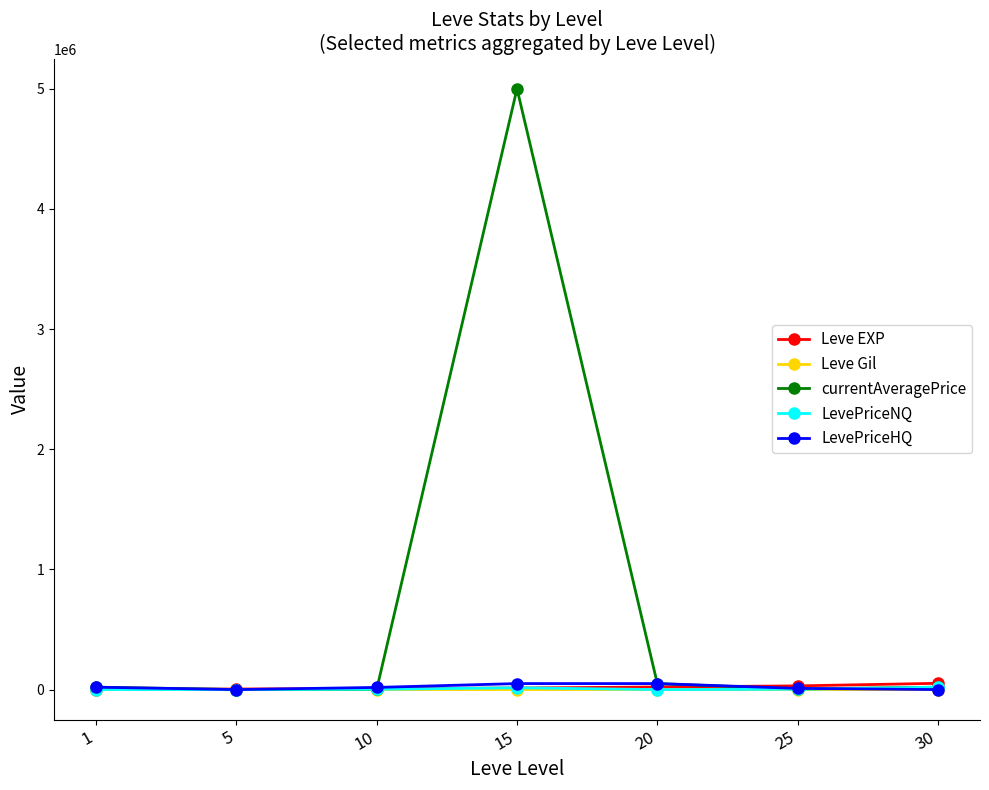

What is the total value across all series at 5?

5820